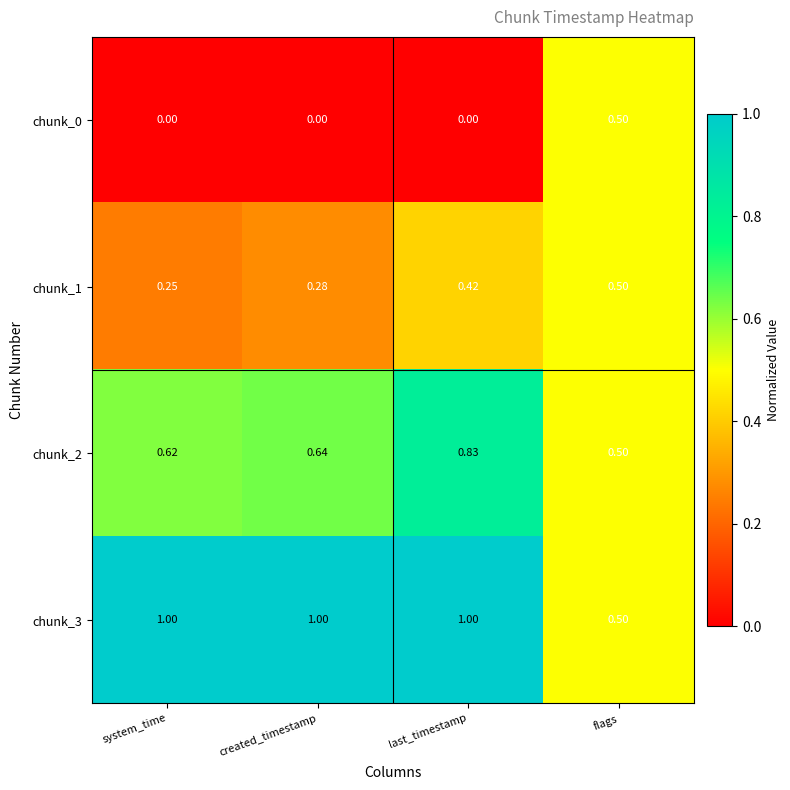

At which label does chunk_3 reach its minimum?

flags